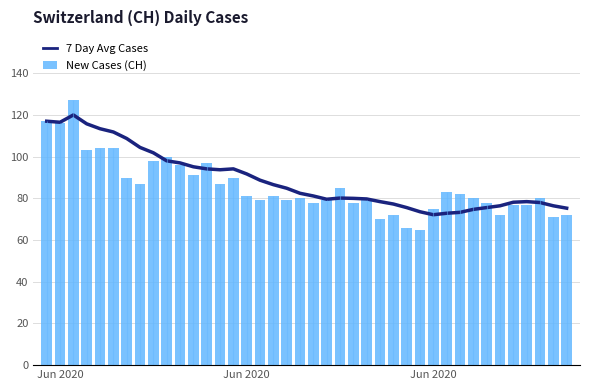

Reading left to right, what are all the values shown in this chart?

7 Day Avg Cases: 117.0	116.5	120.0	115.8	113.4	111.8	108.7	104.4	101.9	98.0	97.0	95.1	94.1	93.7	94.1	91.7	88.7	86.6	84.9	82.4	81.1	79.6	80.1	80.0	79.7	78.4	77.3	75.6	73.6	72.1	72.9	73.3	74.7	75.6	76.4	78.1	78.4	78.0	76.4	75.3
New Cases (CH): 117.0	116.0	127.0	103.0	104.0	104.0	90.0	87.0	98.0	100.0	96.0	91.0	97.0	87.0	90.0	81.0	79.0	81.0	79.0	80.0	78.0	79.0	85.0	78.0	79.0	70.0	72.0	66.0	65.0	75.0	83.0	82.0	80.0	78.0	72.0	77.0	77.0	80.0	71.0	72.0